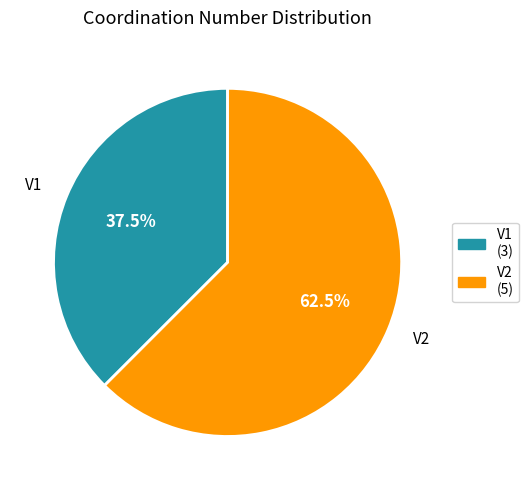

Which category has the biggest portion of the pie?

V2